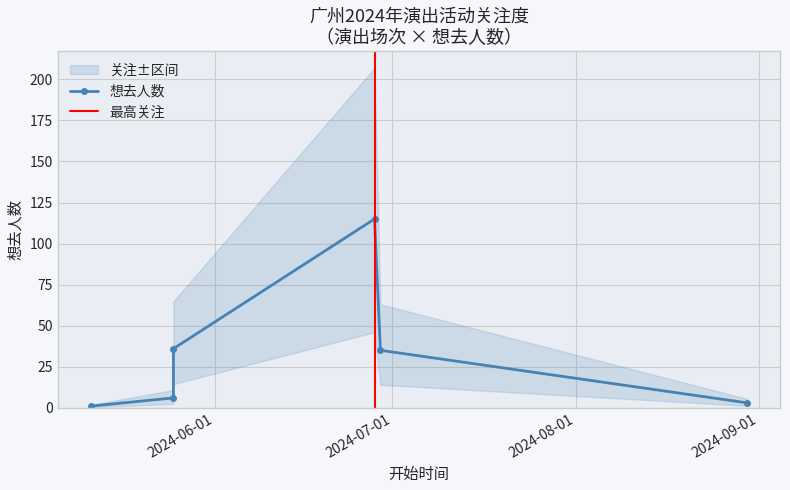

Is this an area chart (filled region under the line)?

No